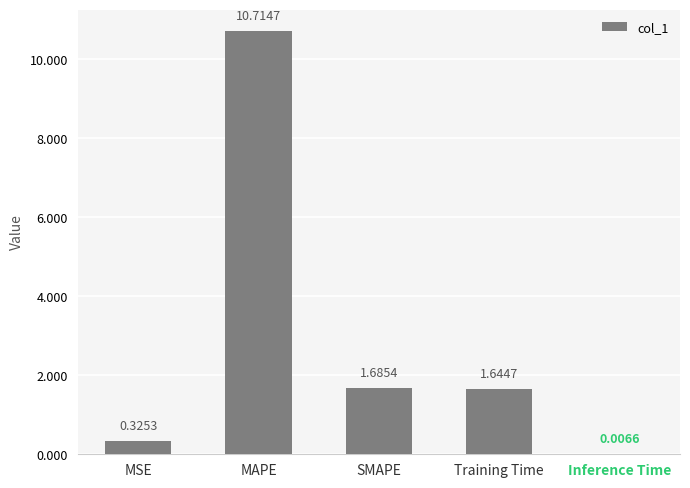

How many data points are above 1?

3